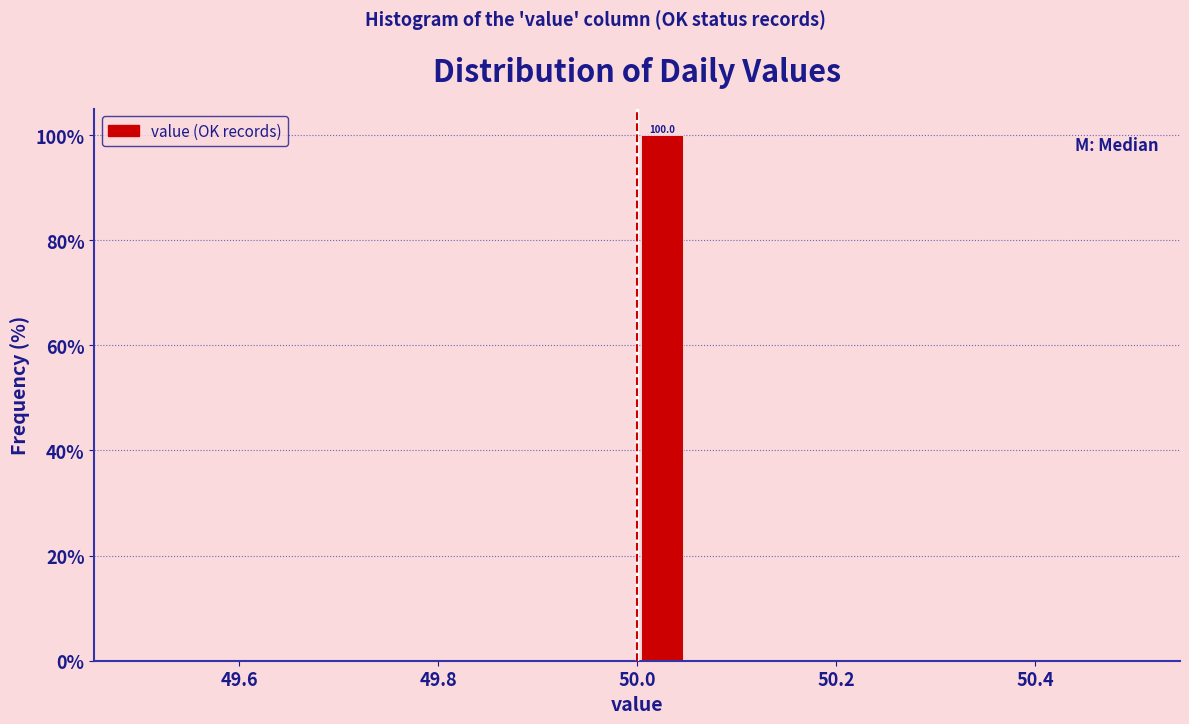

Read against the x-axis, roughly where is the centre of the tallest bar?

50.02